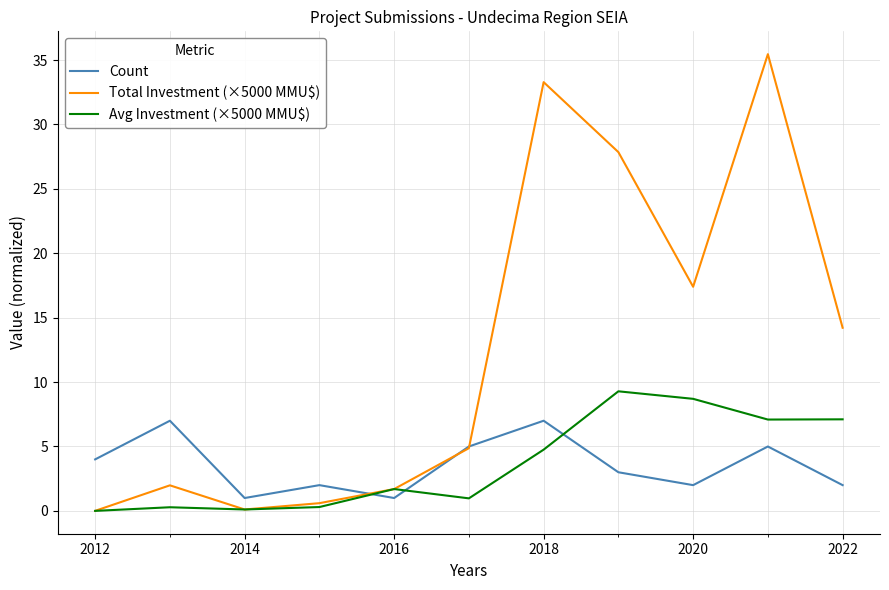

Which series has the widest spread of values?

Total Investment (×5000 MMU$)